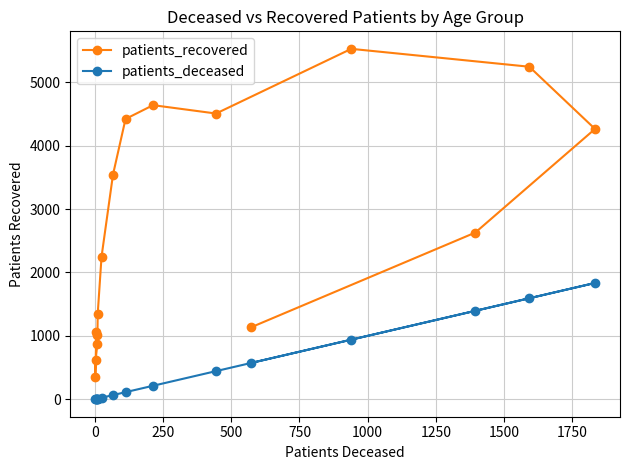

Is it true that patients_deceased equals 2 at 0?

False